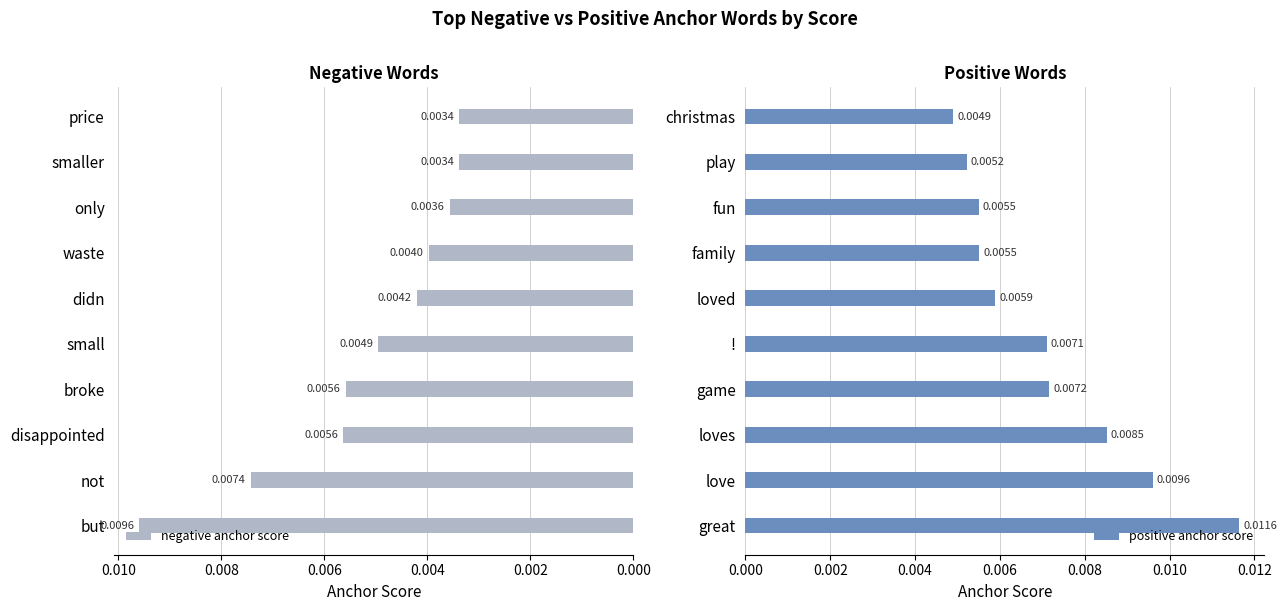

Which category has the lowest value in the positive anchor score series?

christmas